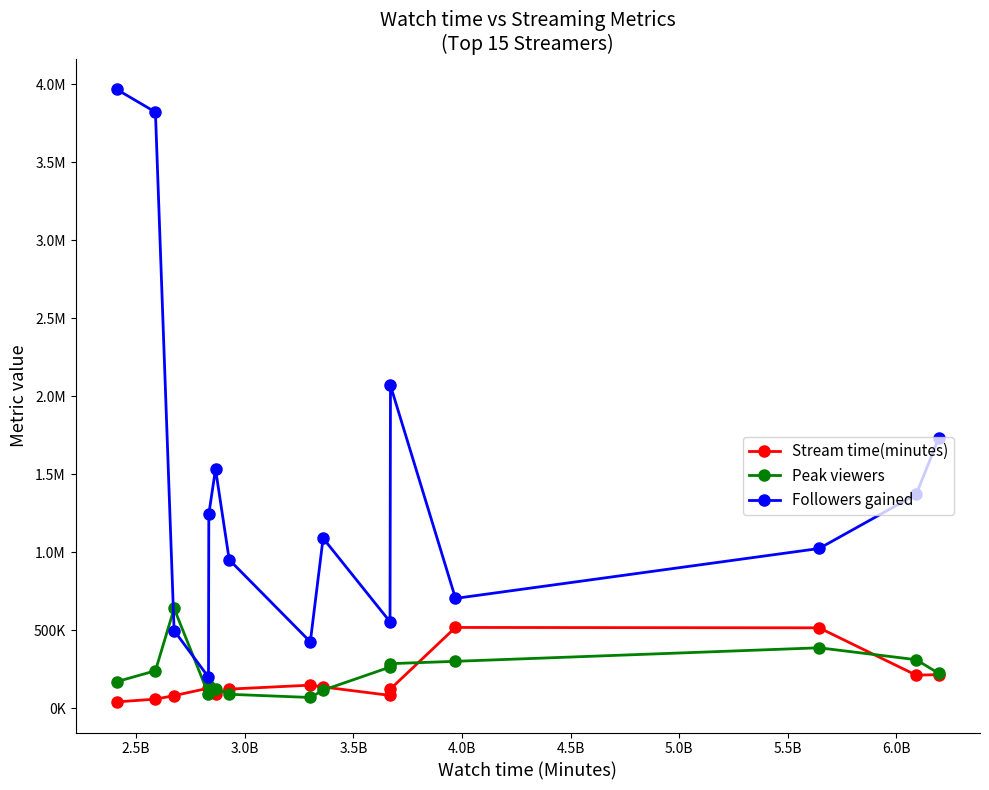

Does the chart have visible grid lines?

No